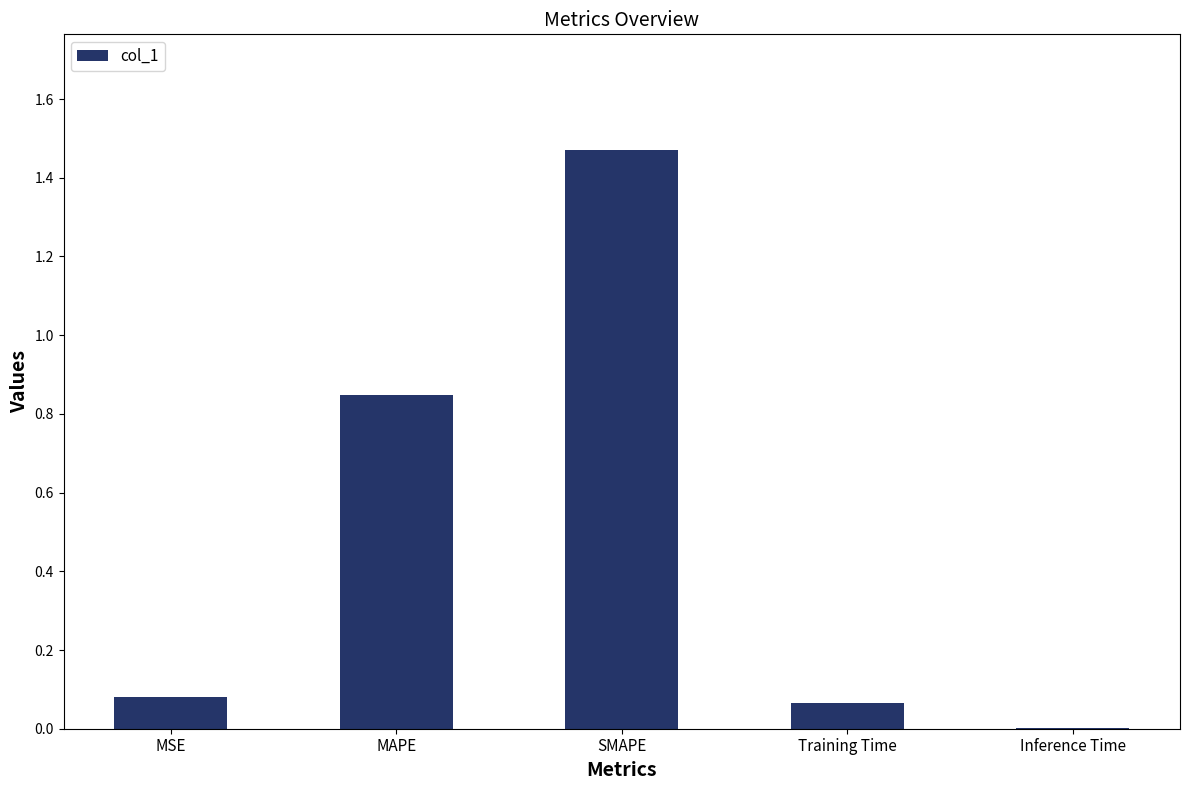

What is the sum of all values?

2.5